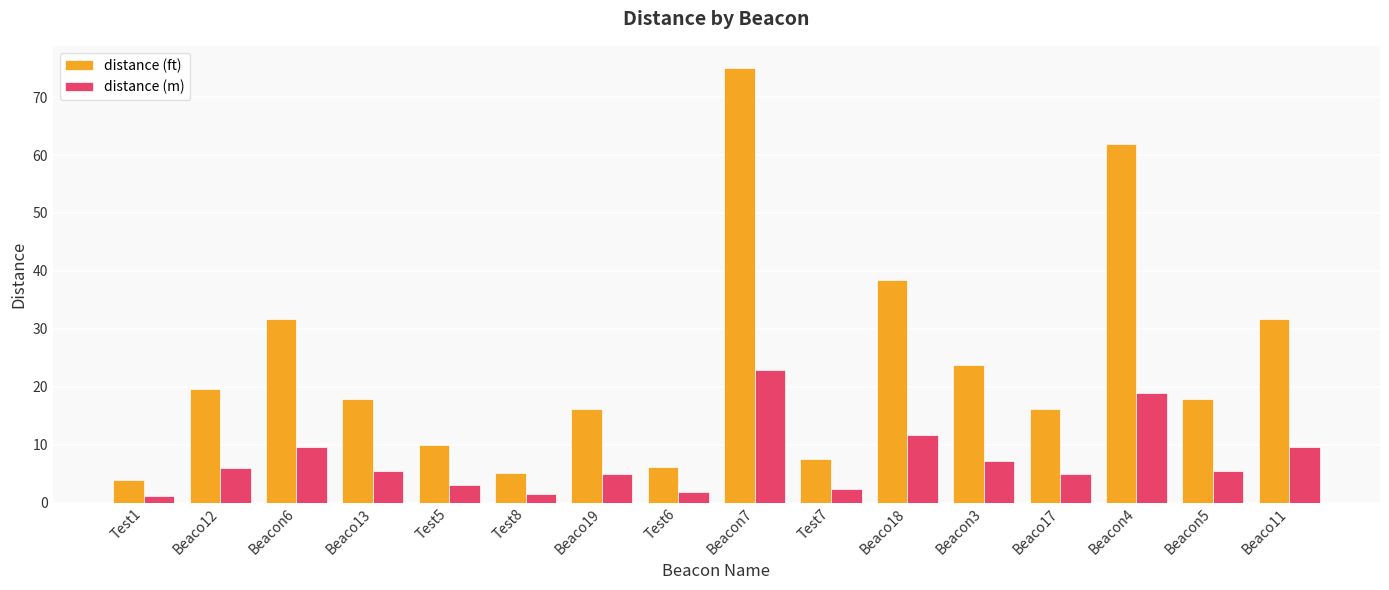

Are the bars grouped side by side (vs. stacked)?

Yes